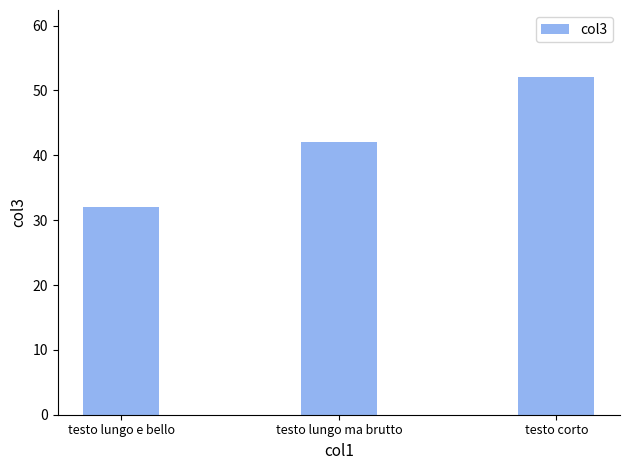

Between testo lungo ma brutto and testo corto, which is larger?

testo corto